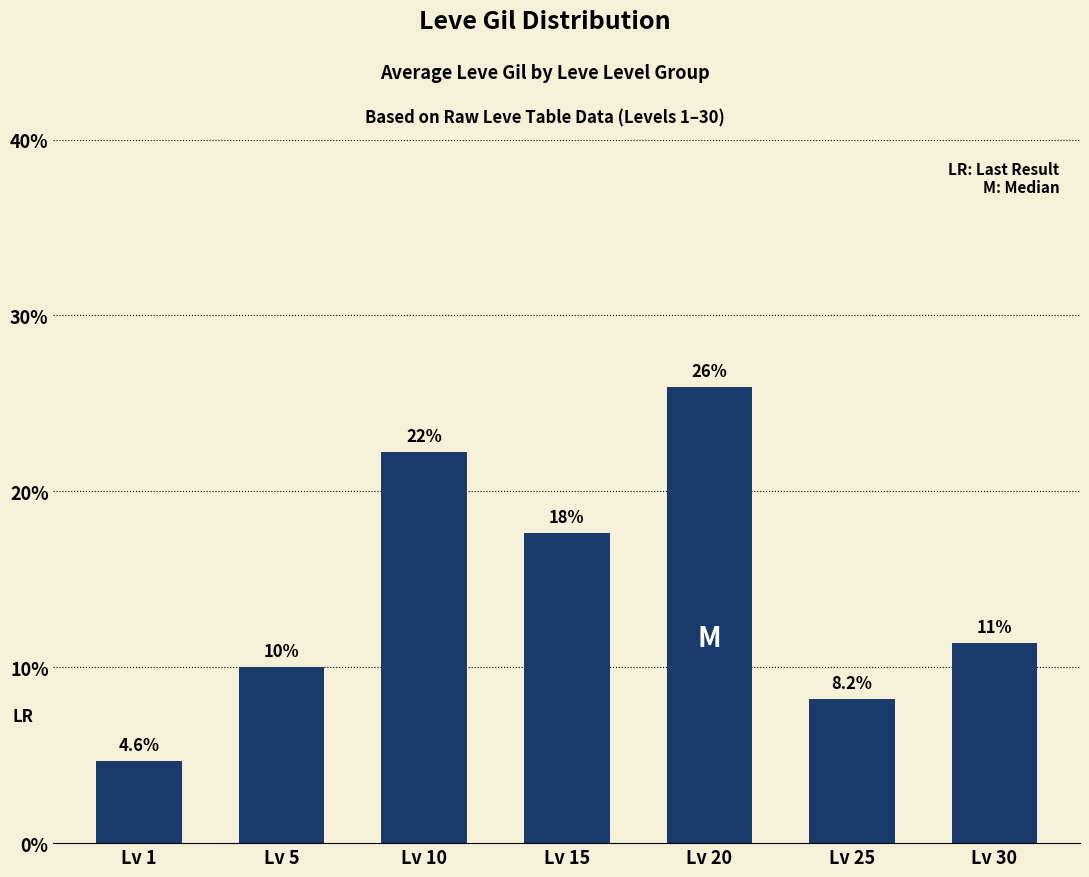

What is the value of the 1st bar from the left?

4.6